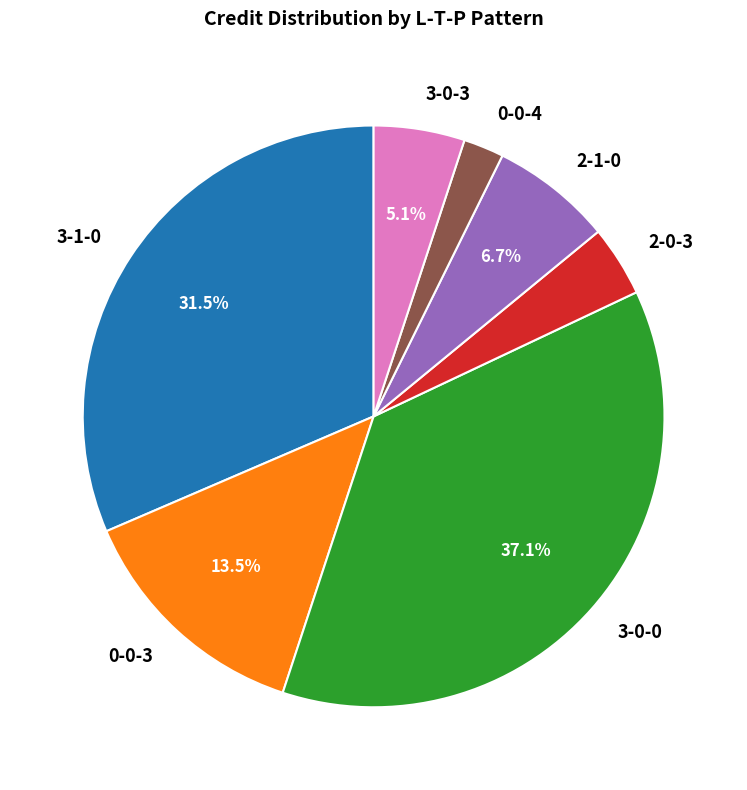

How much of the chart is everything except 3-0-3?

94.9%